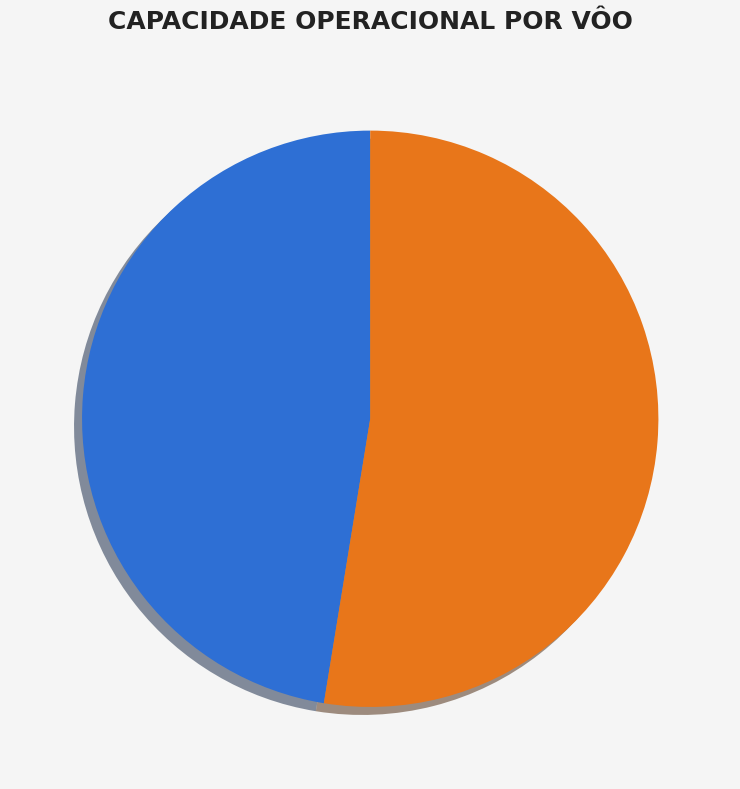

Is it true that 0 is 62% of the pie?

False